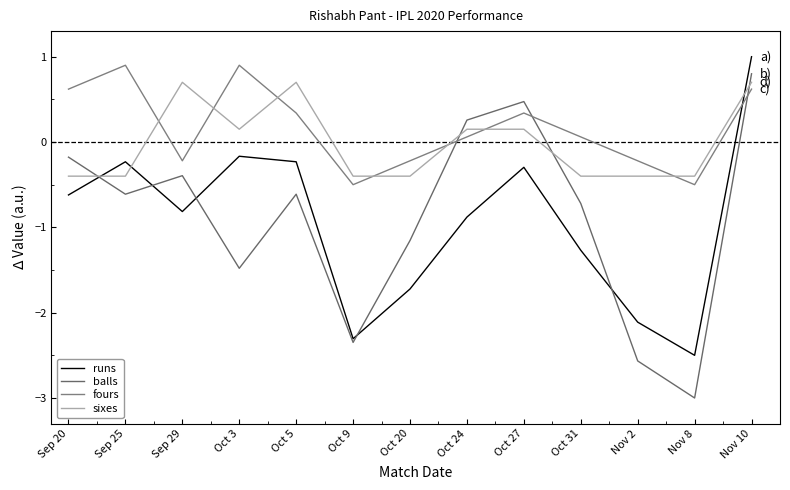

Does the chart display data point markers on the line(s)?

No